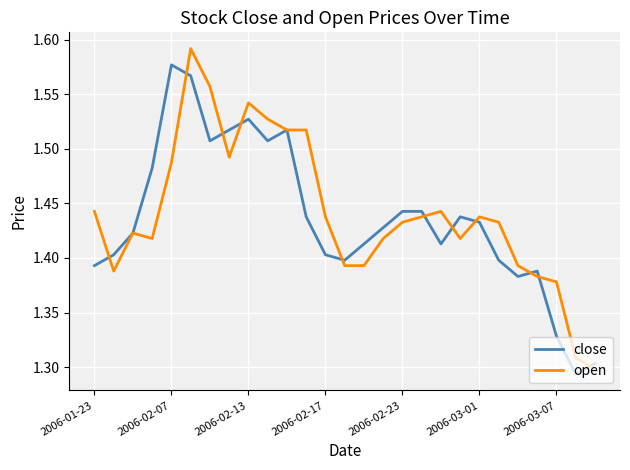

Rank the series by their maximum value, from lowest to highest.

close, open